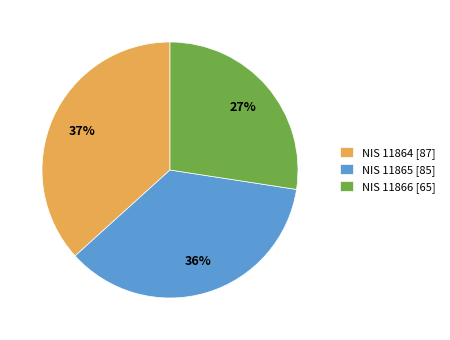

How many slices are in this pie chart?

3